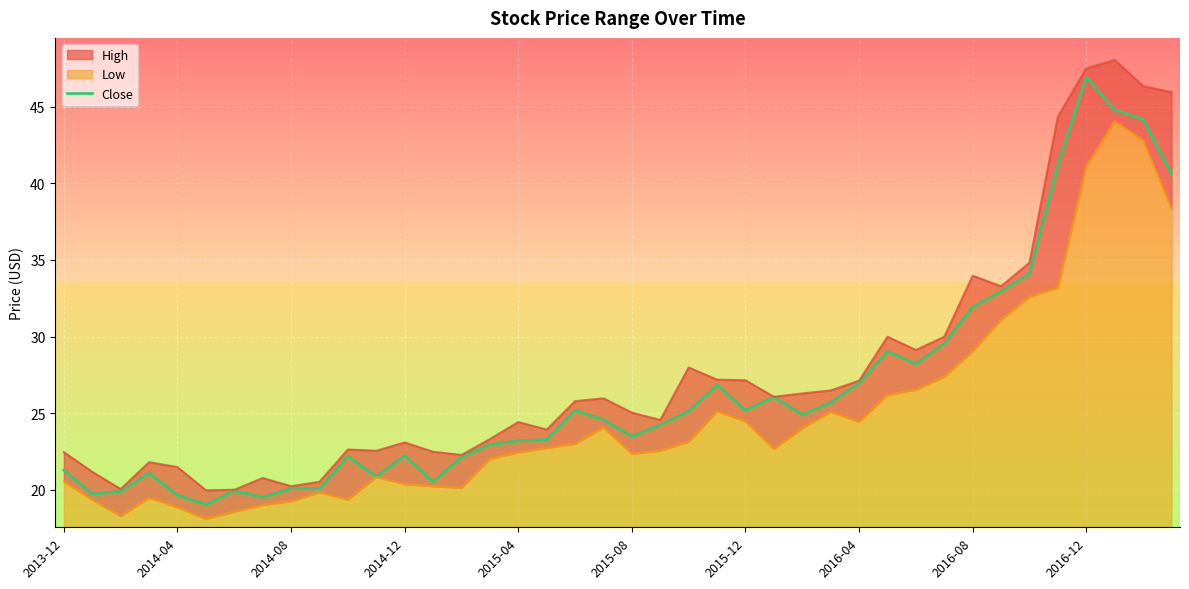

The value at 15 is 38.1. True or false?

False